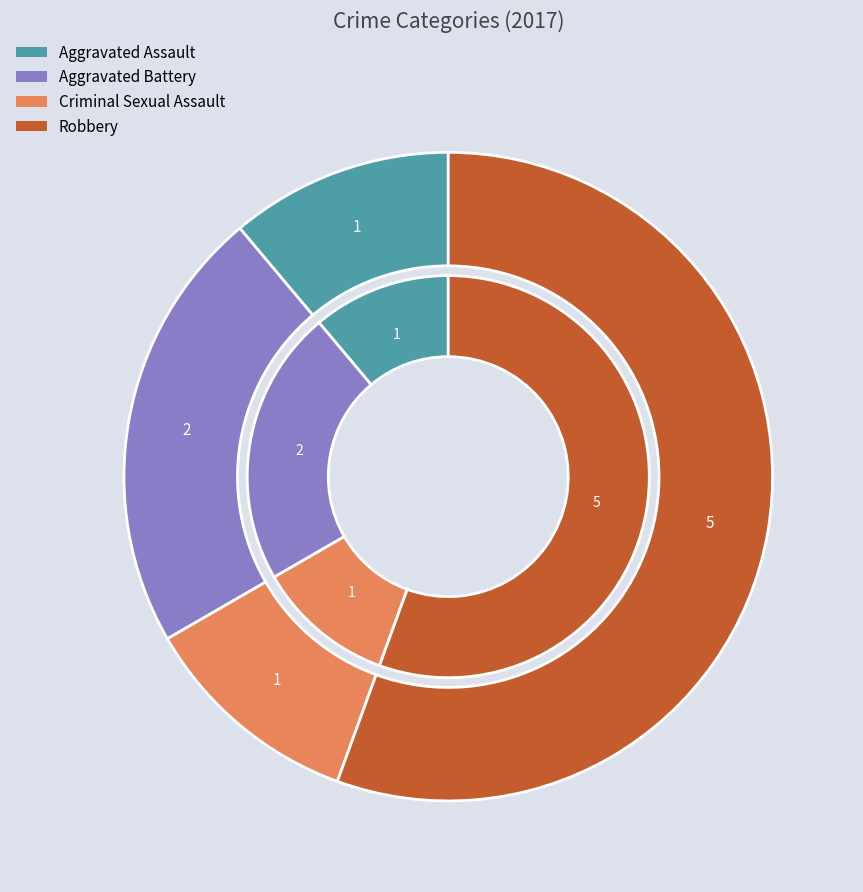

What is the ratio of the value at Robbery to the value at Aggravated Battery?

2.5